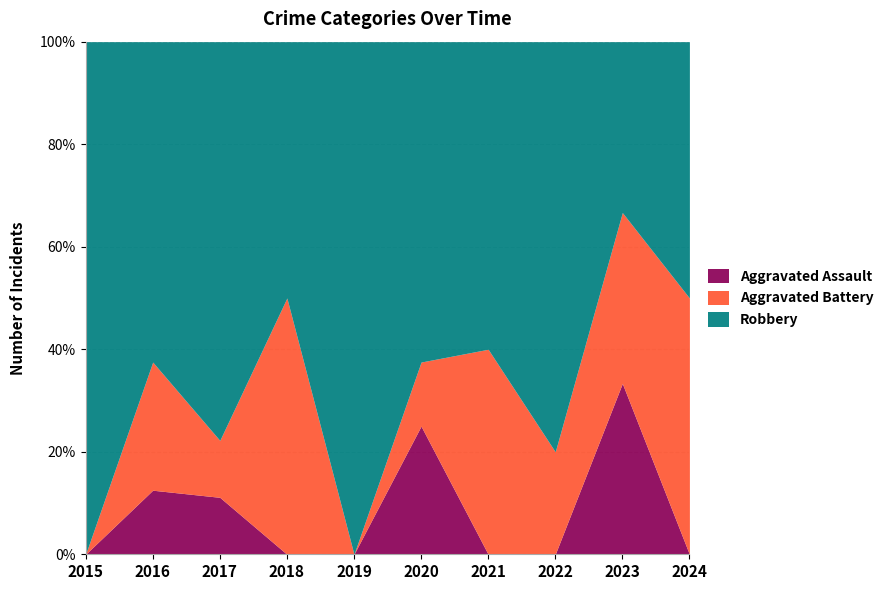

Which series has the largest total across all categories?

Robbery